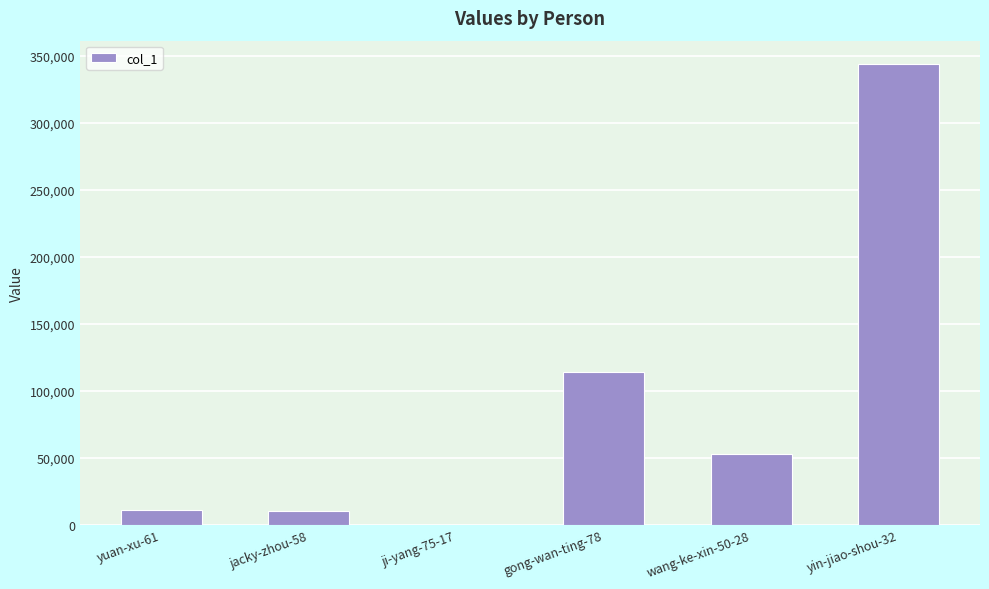

Which category has the highest value across all series?

yin-jiao-shou-32